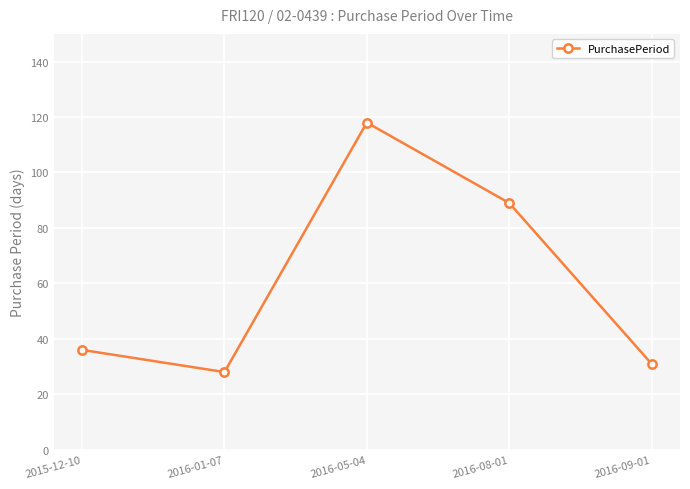

Reading left to right, list all the values displayed in this chart.

2015-12-10=36	2016-01-07=28	2016-05-04=118	2016-08-01=89	2016-09-01=31